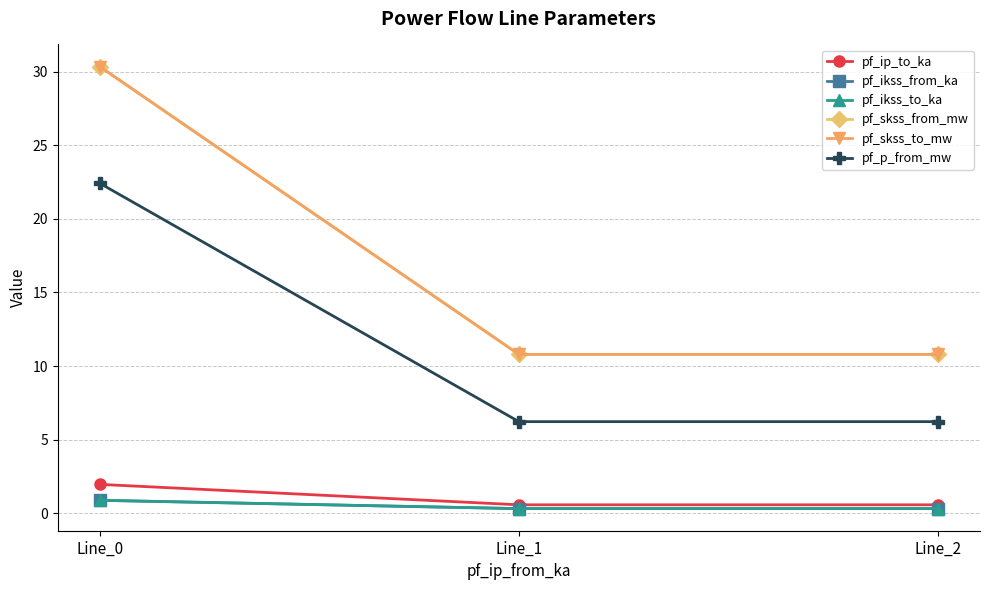

Does the chart have visible grid lines?

Yes